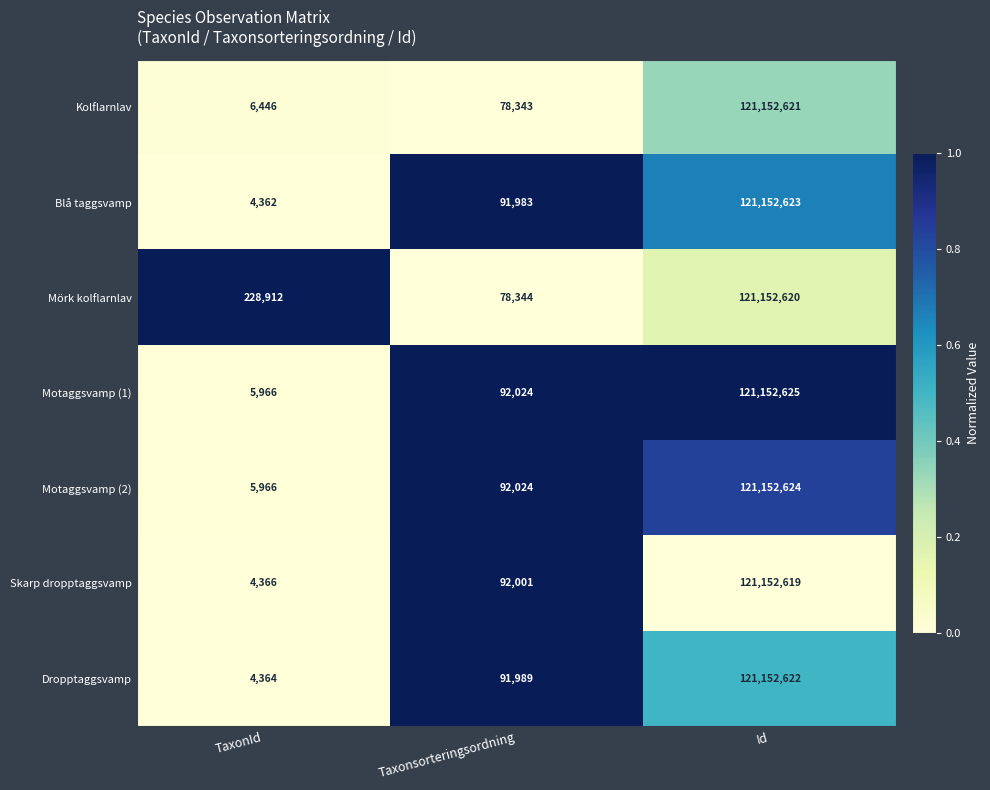

Reading left to right, list all the values displayed in this chart.

Kolflarnlav: 6446	78343	121152621
Blå taggsvamp: 4362	91983	121152623
Mörk kolflarnlav: 228912	78344	121152620
Motaggsvamp (1): 5966	92024	121152625
Motaggsvamp (2): 5966	92024	121152624
Skarp dropptaggsvamp: 4366	92001	121152619
Dropptaggsvamp: 4364	91989	121152622